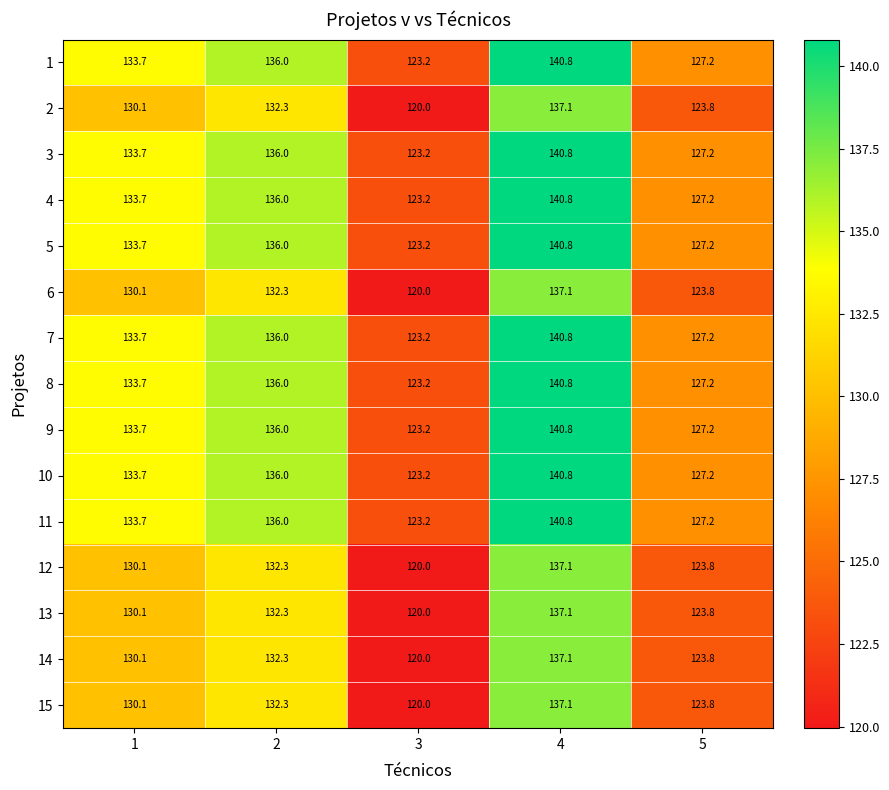

True or false: 11 has a value of 123.2 at 3.

True